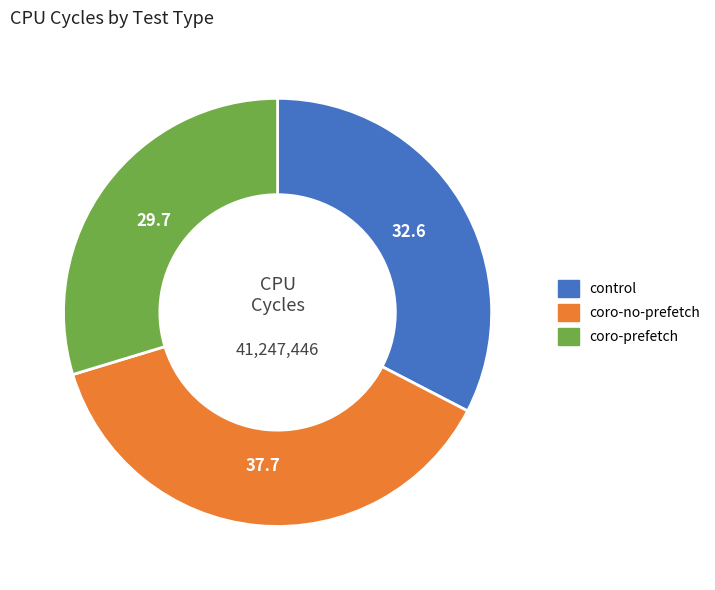

Rank the categories by value from lowest to highest.

coro-prefetch, control, coro-no-prefetch